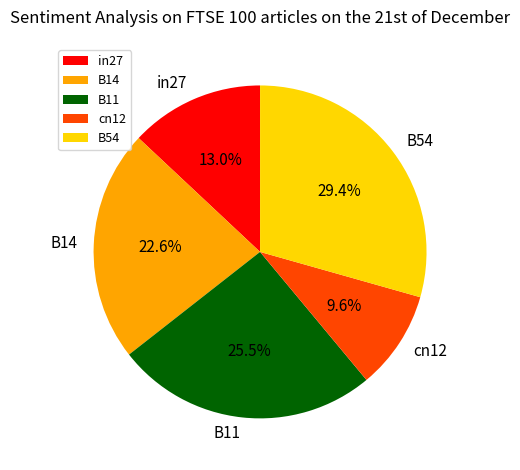

Between cn12 and B54, which is larger?

B54